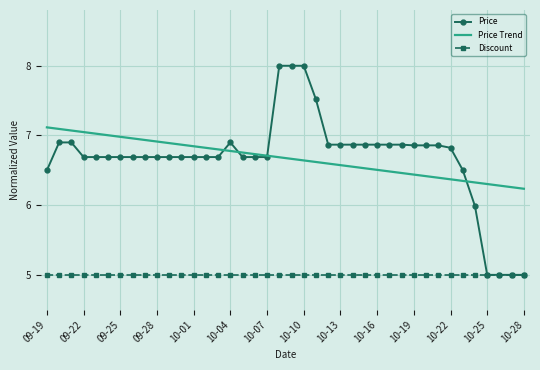

What is the greatest value displayed?

8.0